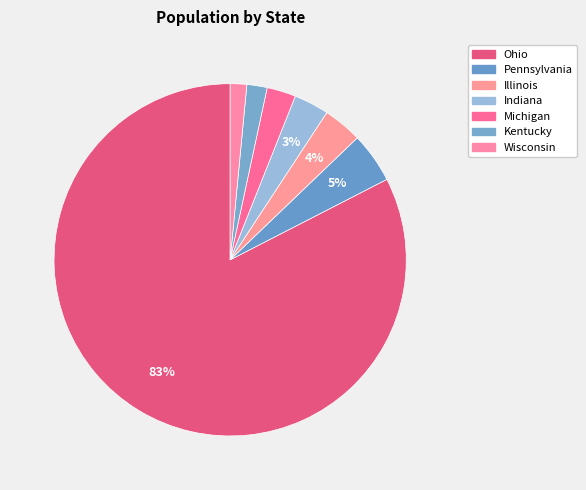

Is the sum of Ohio and Pennsylvania greater than half?

Yes